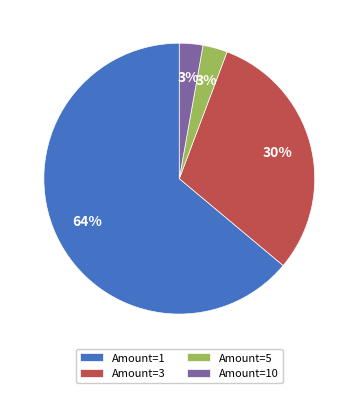

True or false: Amount=3 accounts for 30% of the total.

True